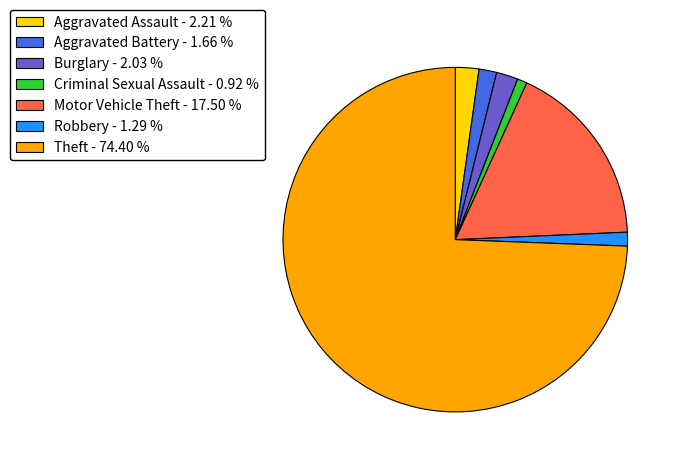

How many segments does this pie chart have?

7